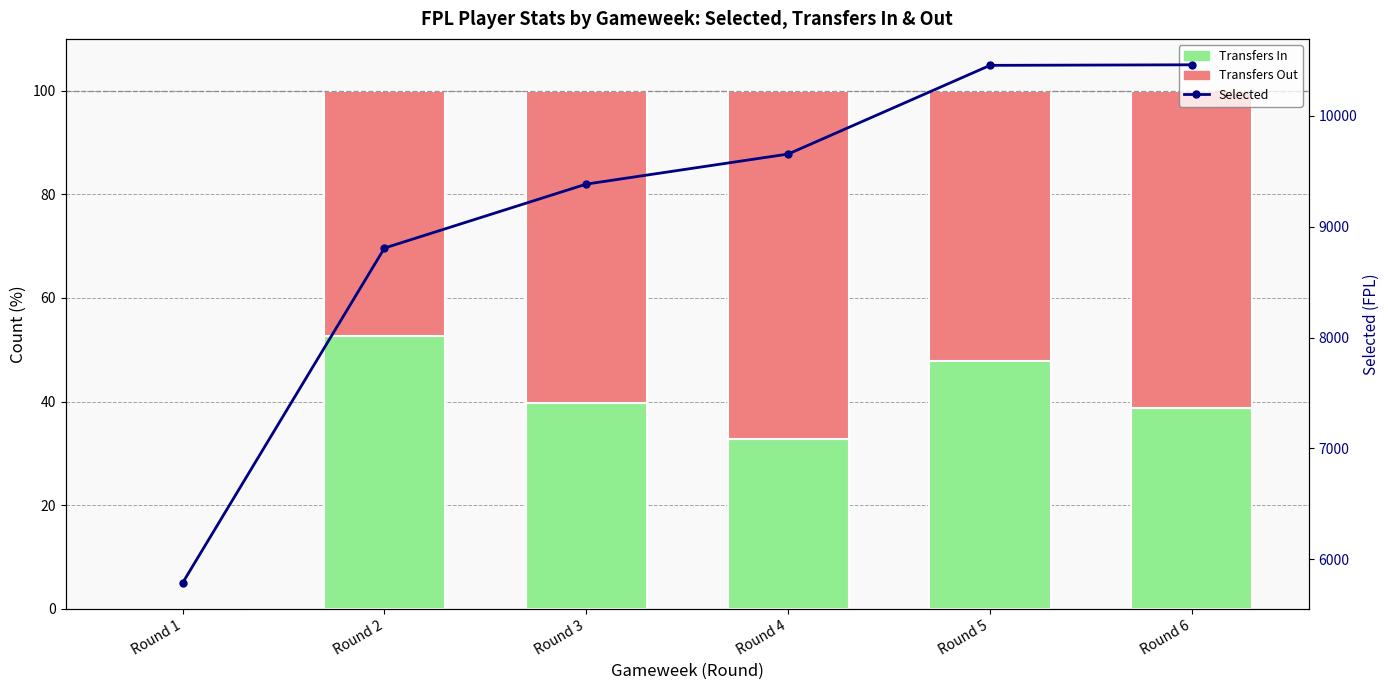

Count the number of categories in the chart.

6